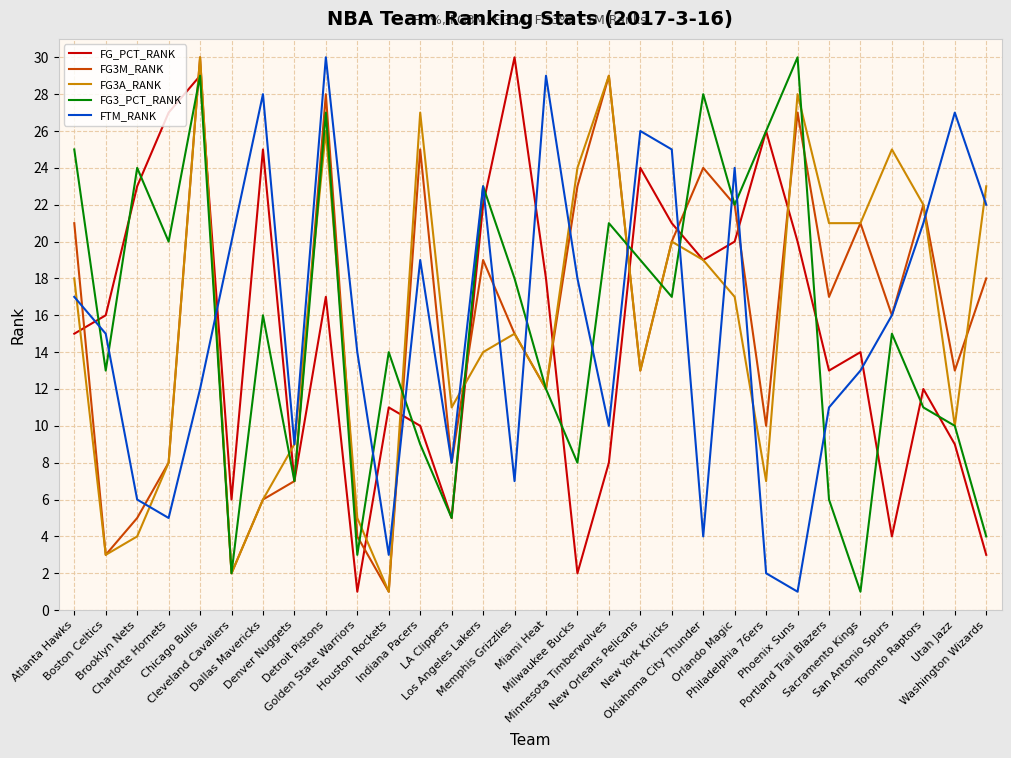

True or false: FG3_PCT_RANK has a value of 3 at LA Clippers.

False